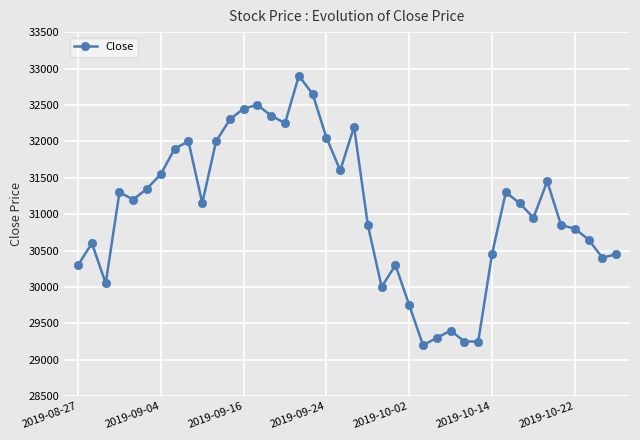

What is the value of the 3rd point from the left?

30050